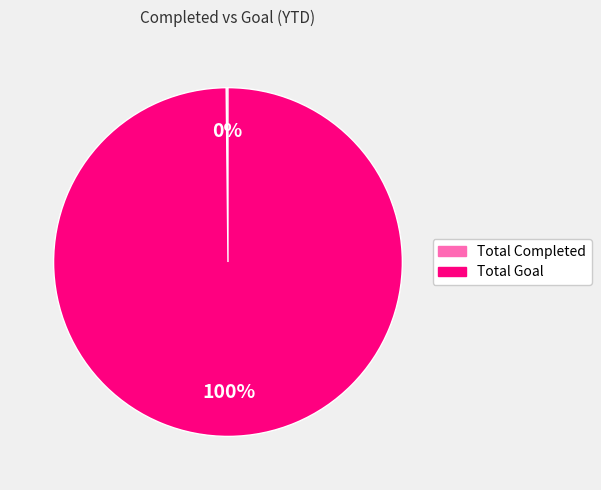

Which slice represents more than half of the pie?

Total Goal